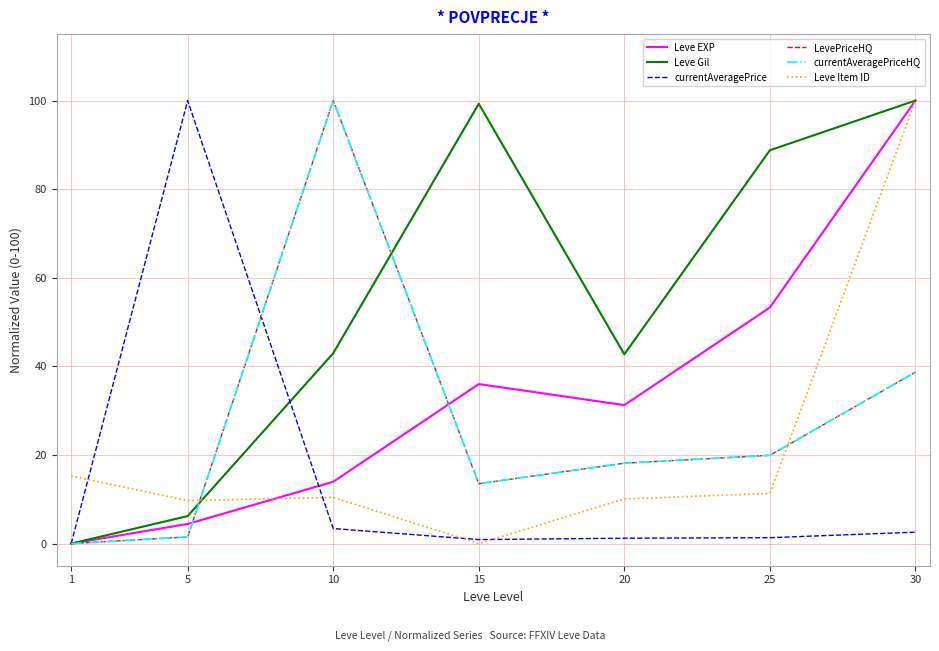

Does the chart have visible grid lines?

Yes